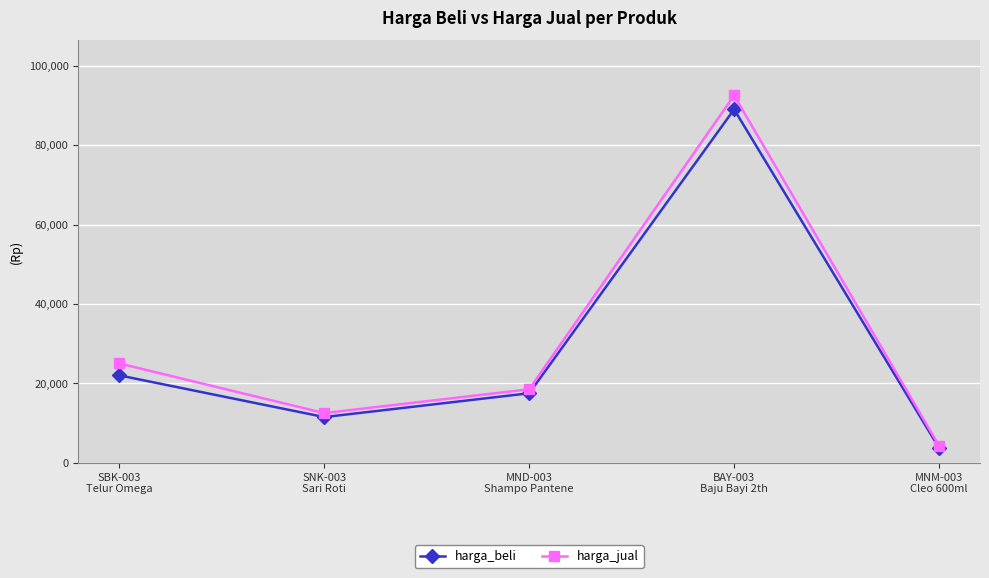

What is the label of the 3rd point from the right?

MND-003
Shampo Pantene